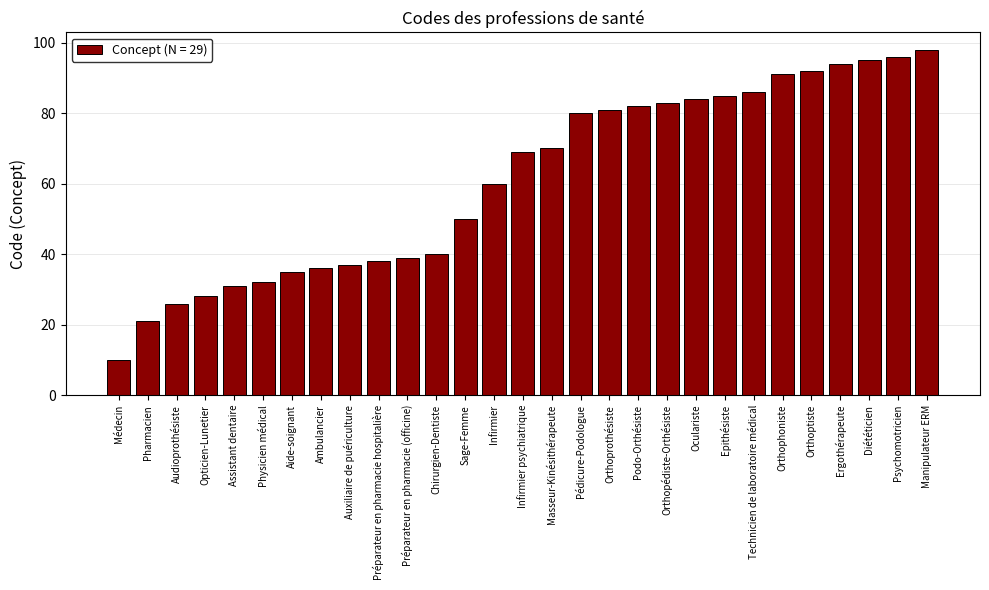

How many data points does each series have?

29